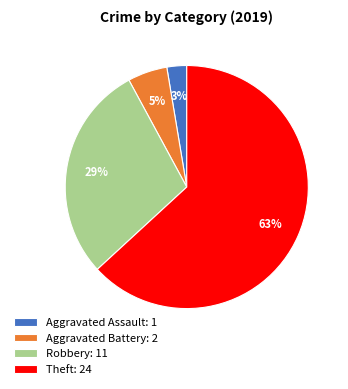

Count the number of slices in the pie.

4